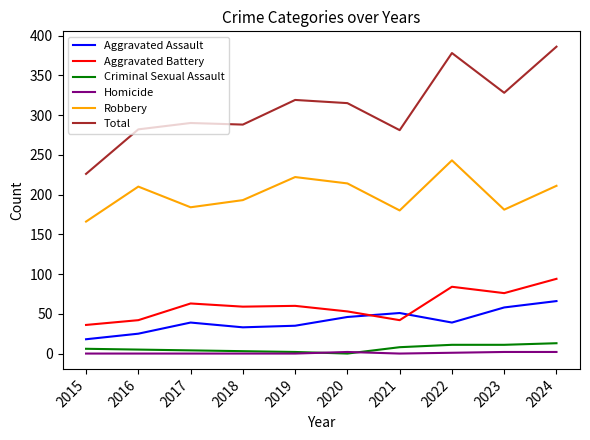

At which label does Robbery reach its minimum?

2015